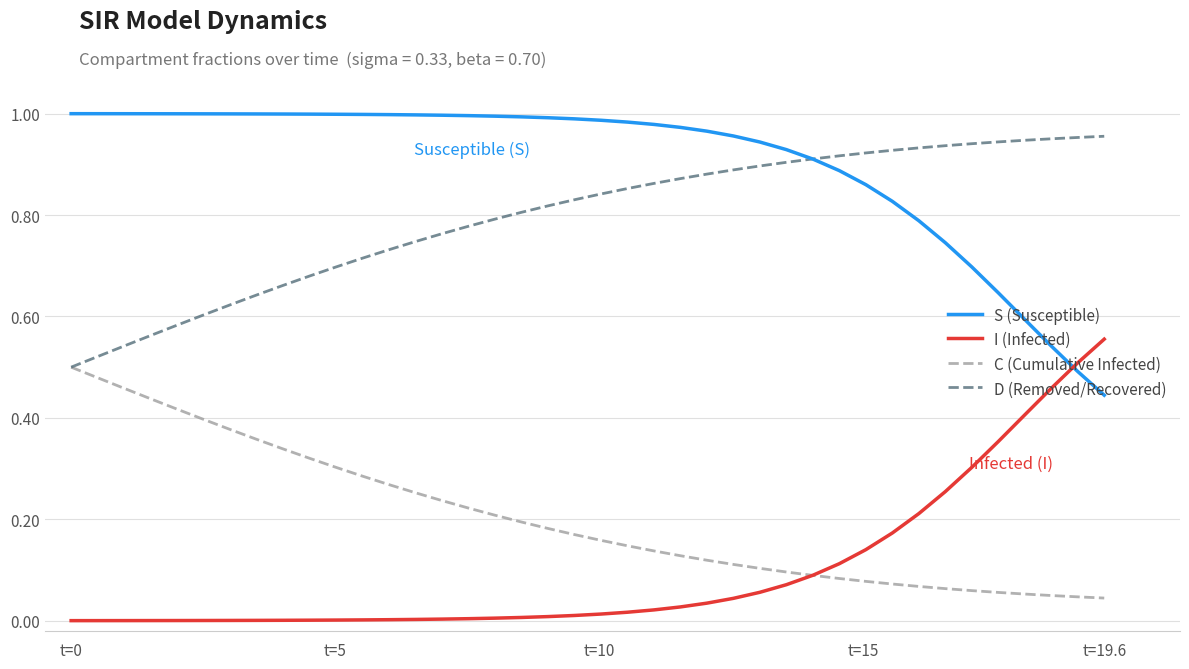

List the series in order of their peak value, lowest first.

C (Cumulative Infected), I (Infected), D (Removed/Recovered), S (Susceptible)